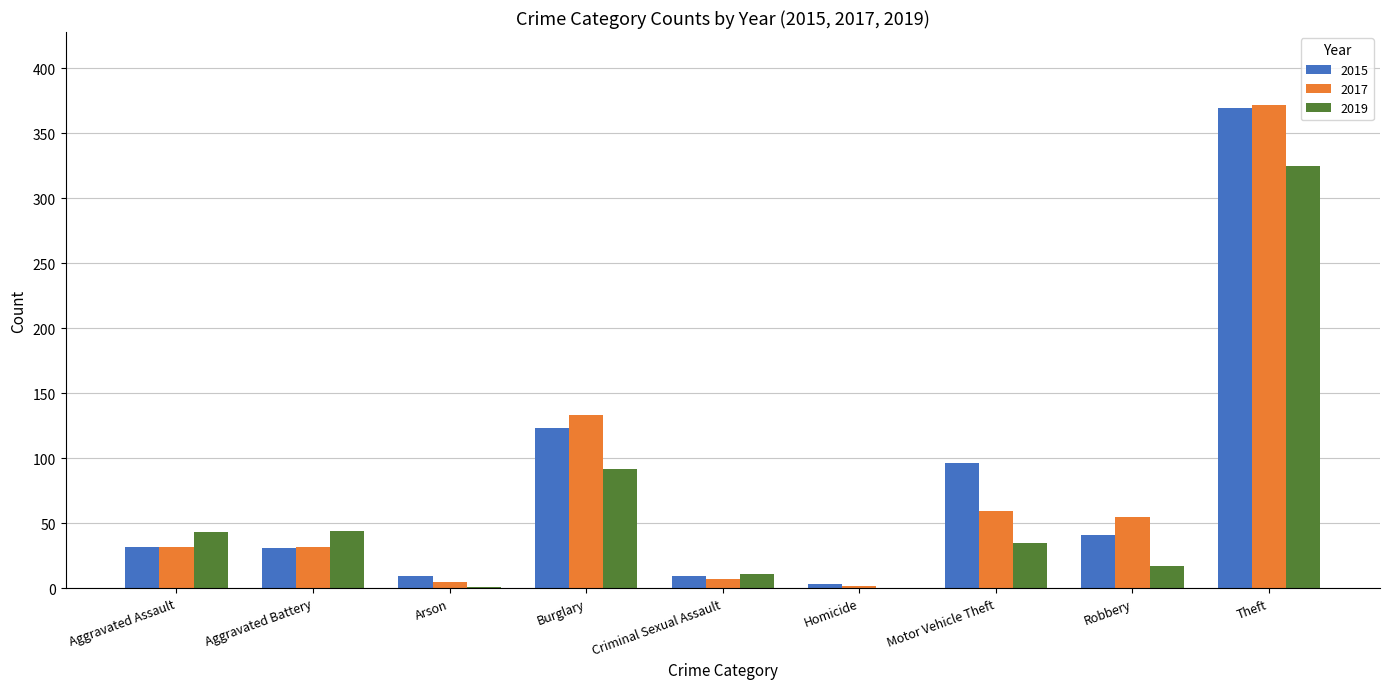

Which series has the widest spread of values?

2017